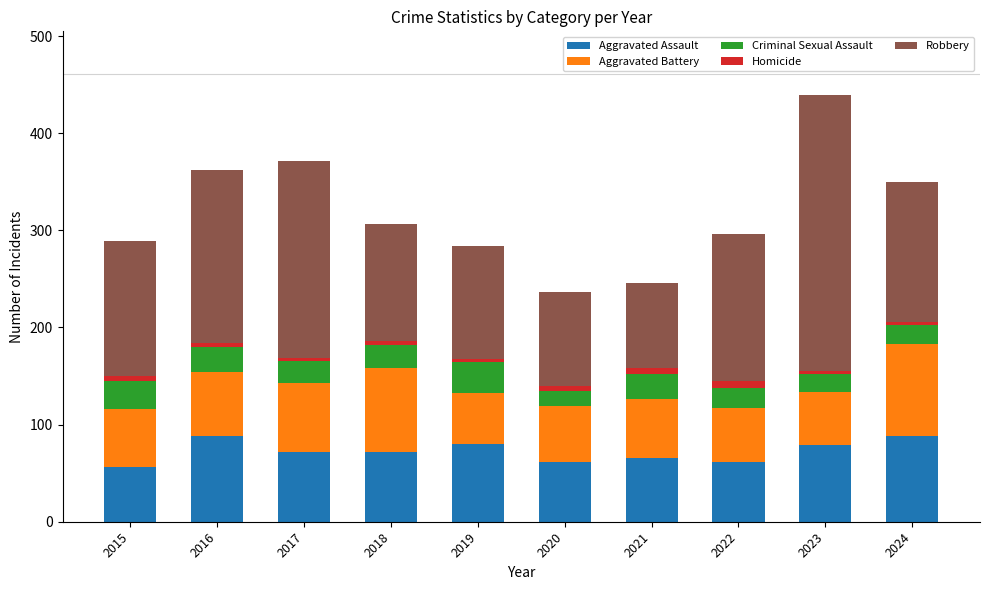

How many data points in Aggravated Assault are less than 72?

4